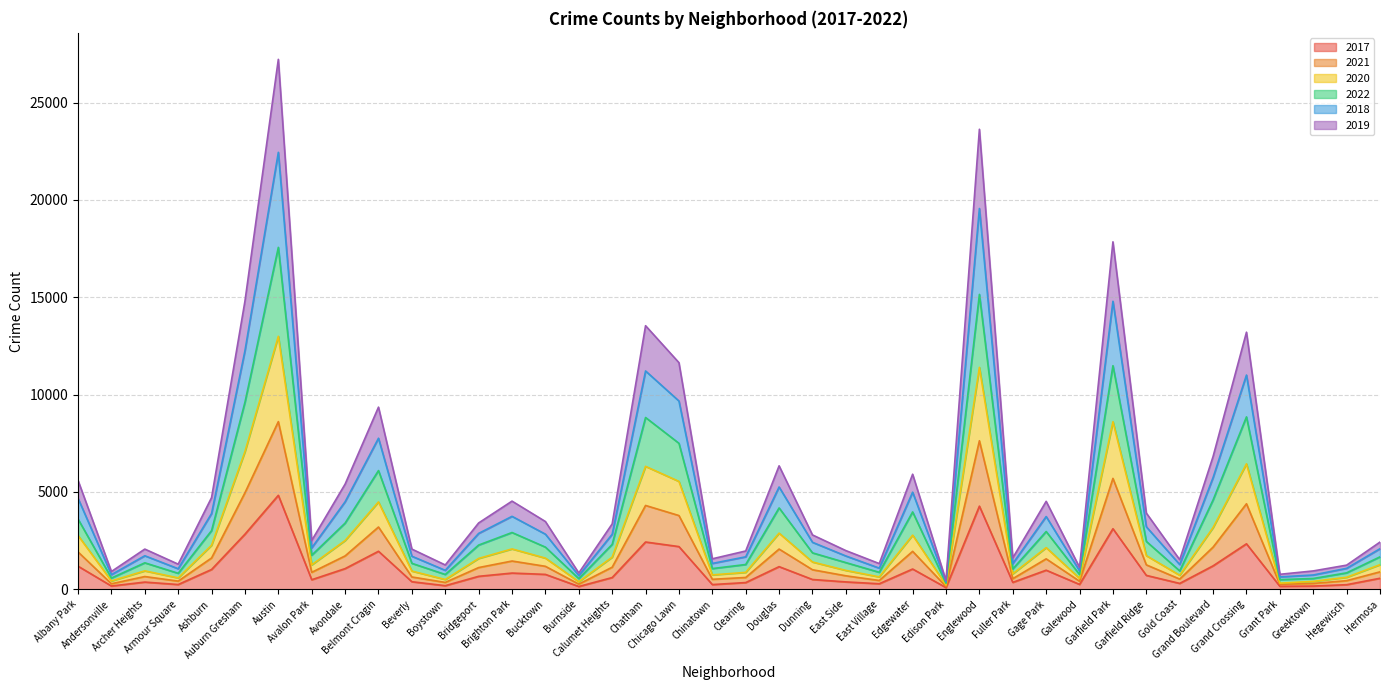

How many data points does each series have?

40